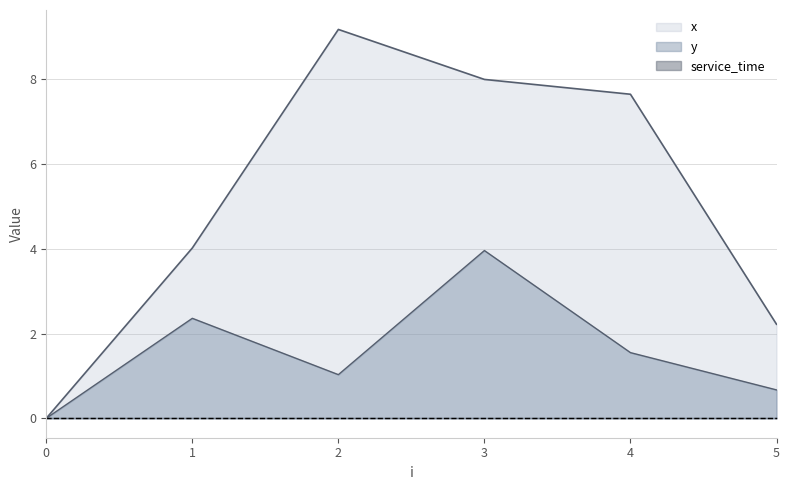

The value of y at 3 is 6.7. True or false?

False